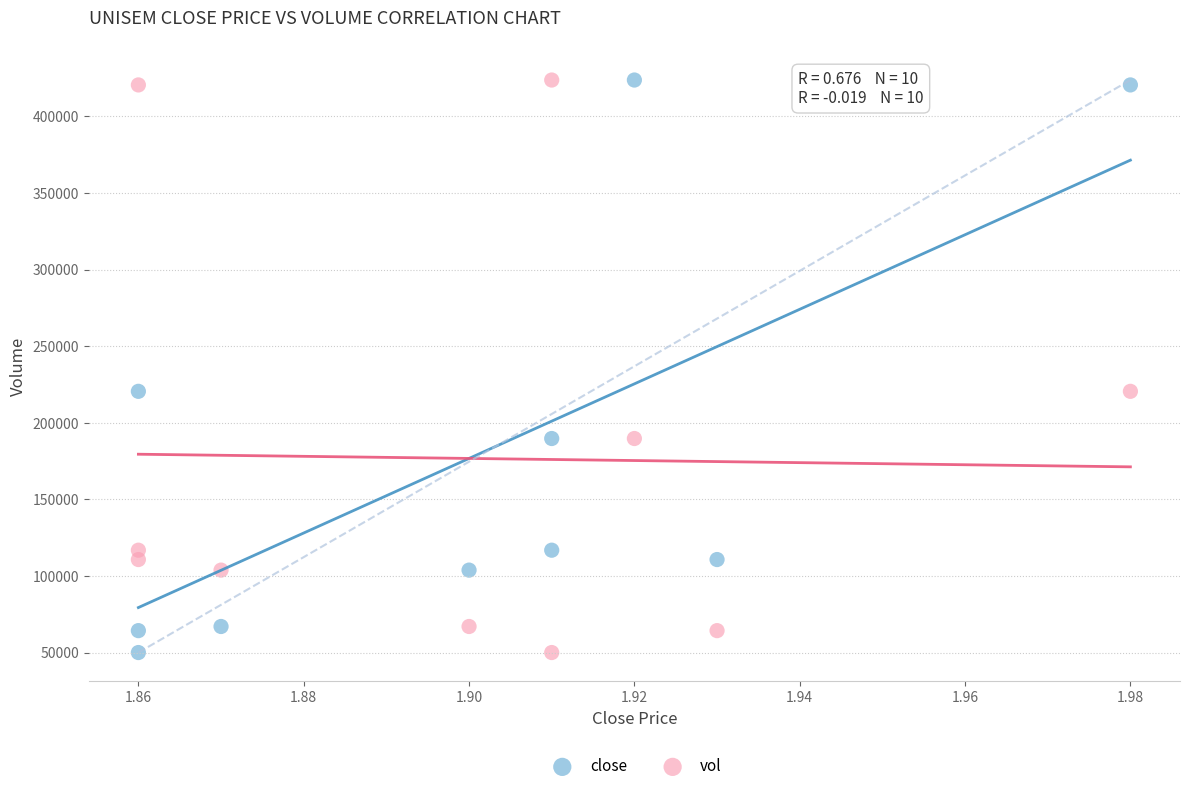

Across all data points, what is the range of Y values (max minus min)?

373700